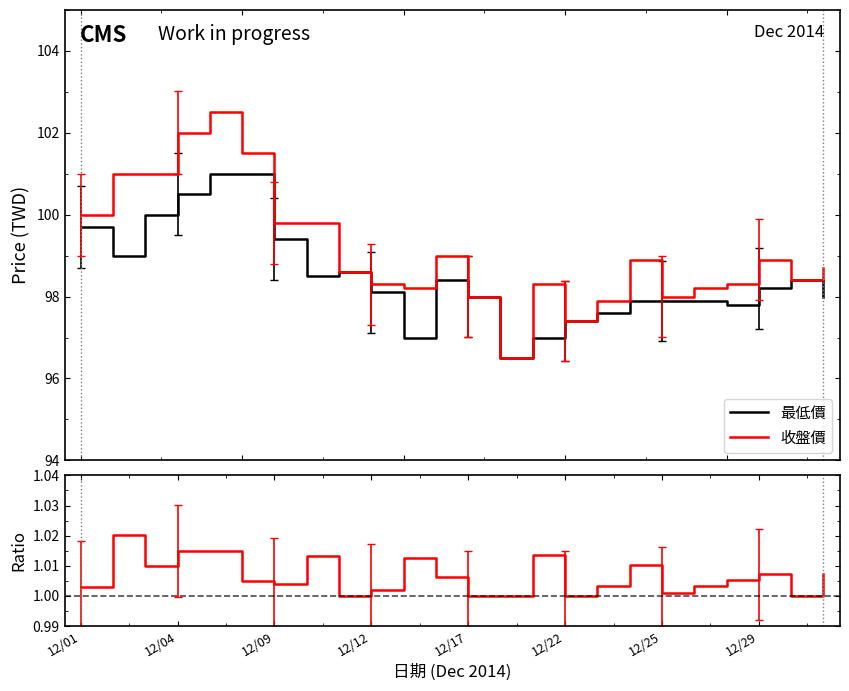

True or false: 收盤價 and 收盤/最低 ratio intersect in this chart.

False